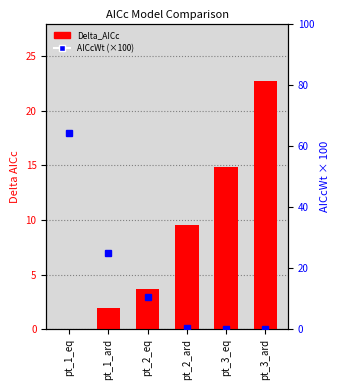

Reading left to right, list all the values displayed in this chart.

Delta_AICc: 0.0	1.9	3.6	9.6	14.9	22.8
AICcWt (×100): 64.2	24.8	10.4	0.5	0.0	0.0